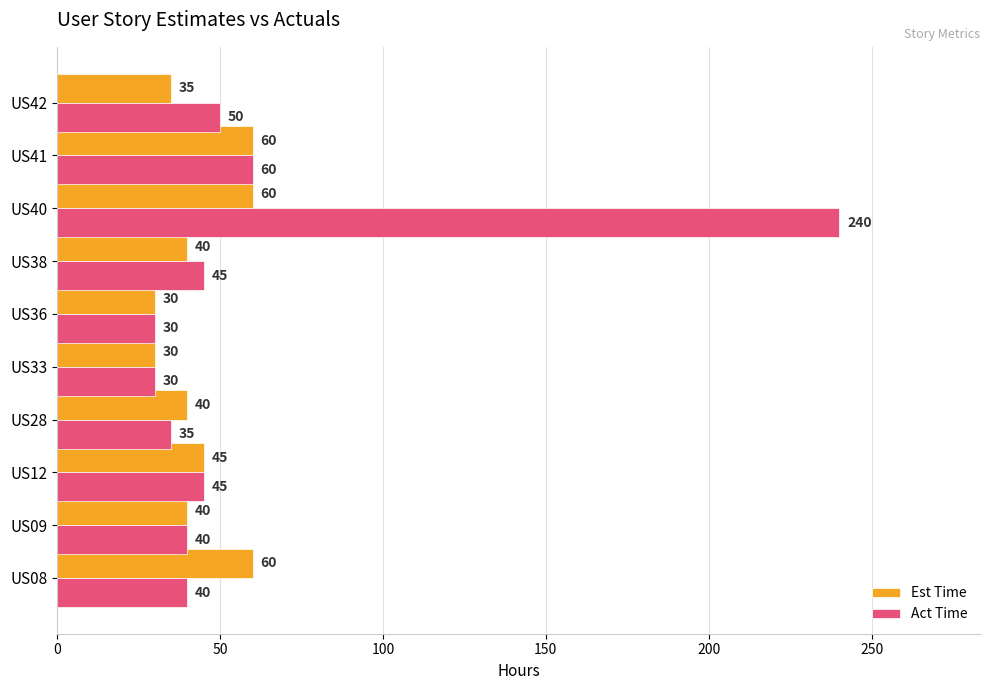

Which series has the largest total across all categories?

Act Time